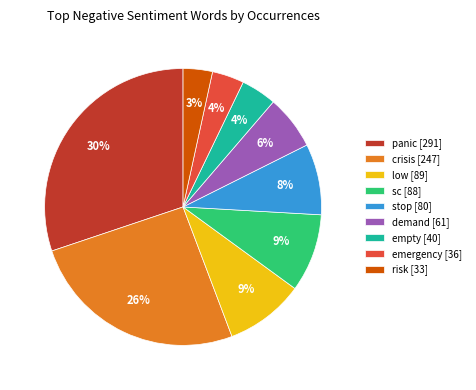

To the nearest percent, what portion does empty represent?

4%